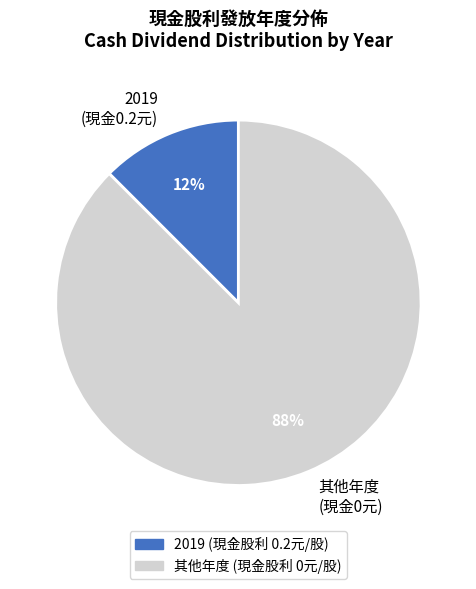

How many slices are in this pie chart?

2